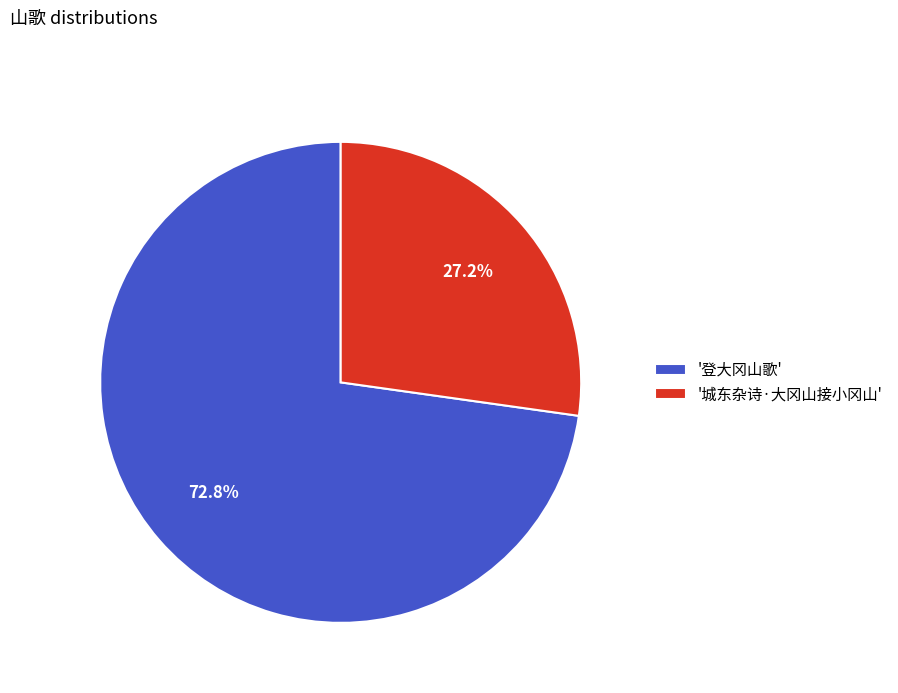

Rank the categories by value from highest to lowest.

'登大冈山歌', '城东杂诗·大冈山接小冈山'